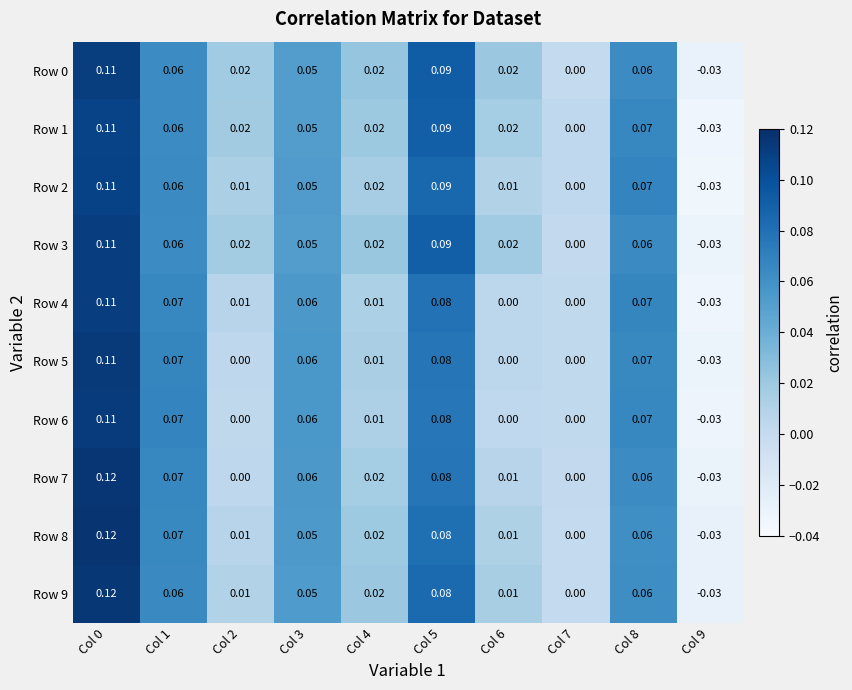

What is the total value across all series at Col 5?

0.8